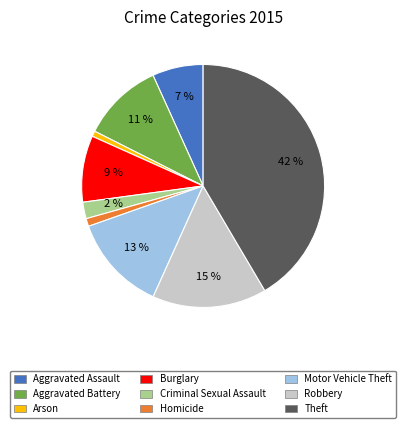

Do Robbery and Motor Vehicle Theft together represent more than half of the pie?

No